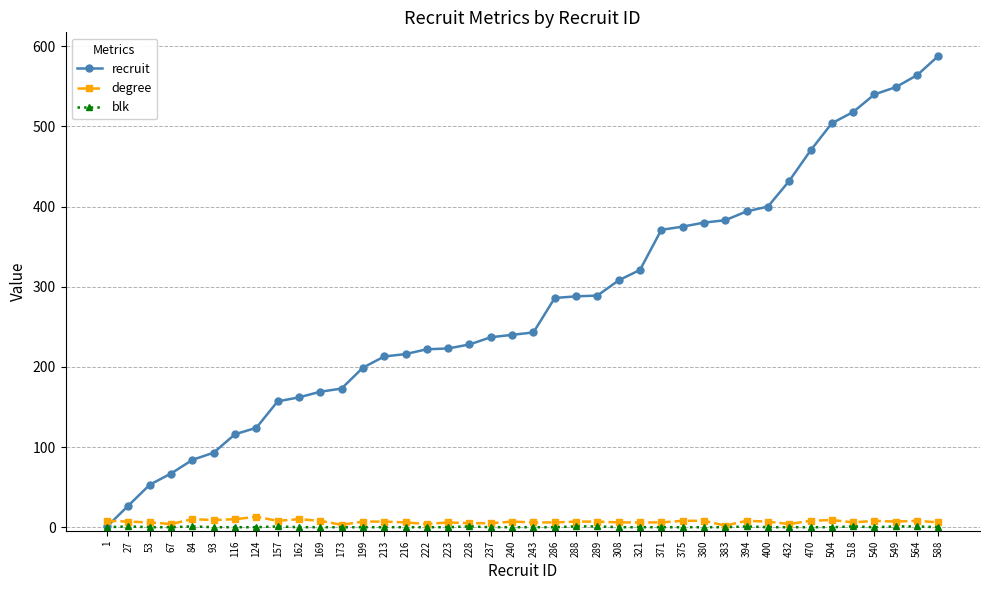

True or false: recruit has a value of 365 at 216.

False